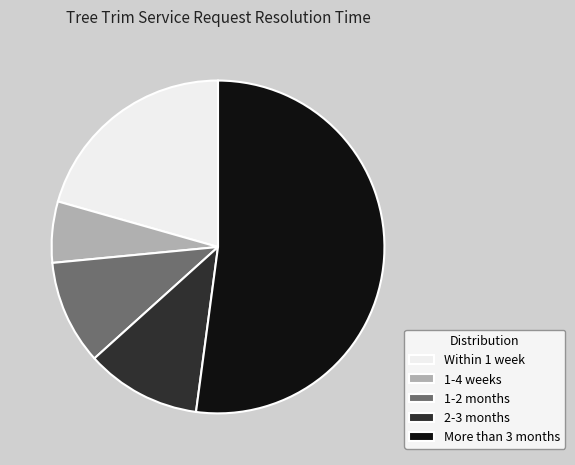

Which slice is the largest?

More than 3 months